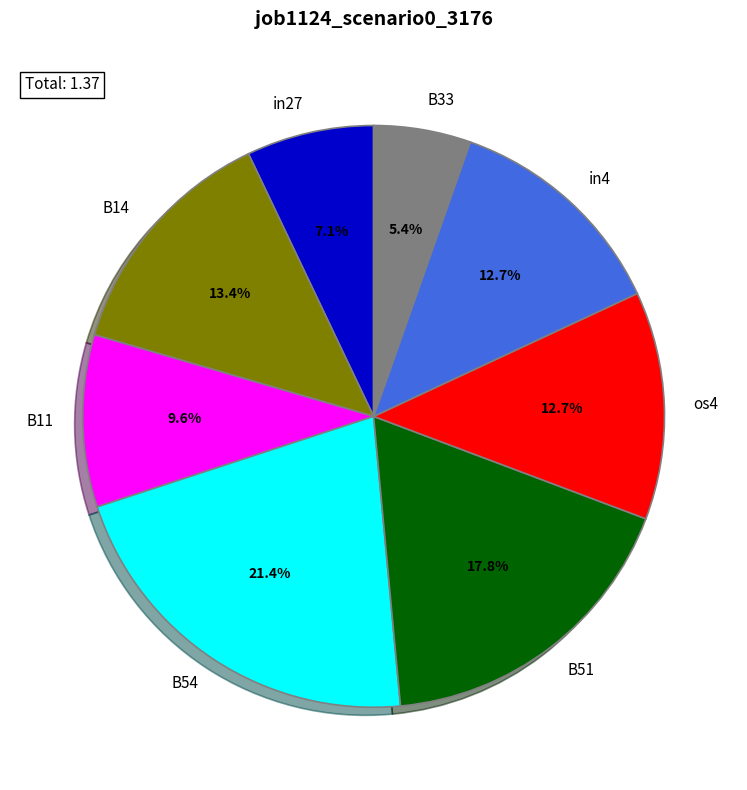

To the nearest percent, what is the combined percentage of B11 and B54?

31%